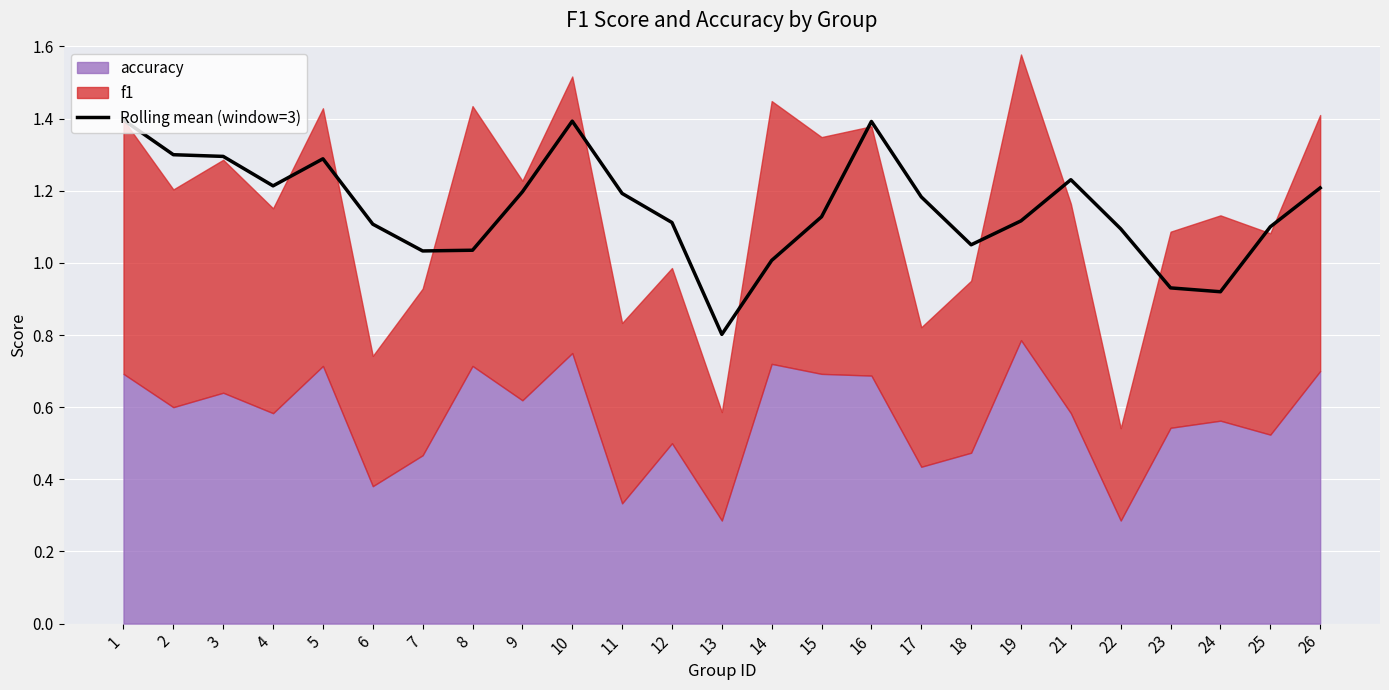

Rank the categories by value from lowest to highest.

13, 24, 23, 14, 7, 8, 18, 22, 25, 6, 12, 19, 15, 17, 11, 9, 26, 4, 21, 5, 3, 2, 16, 10, 1